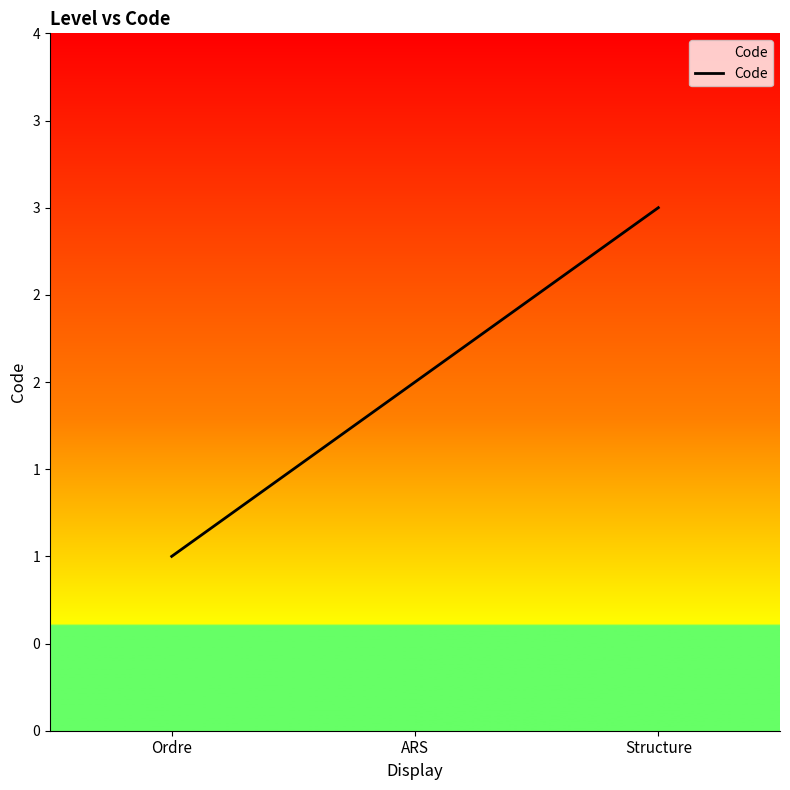

Is this an area chart (filled region under the line)?

Yes